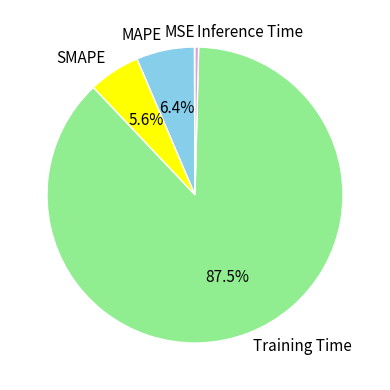

Combined, do SMAPE and Inference Time account for over 50%?

No